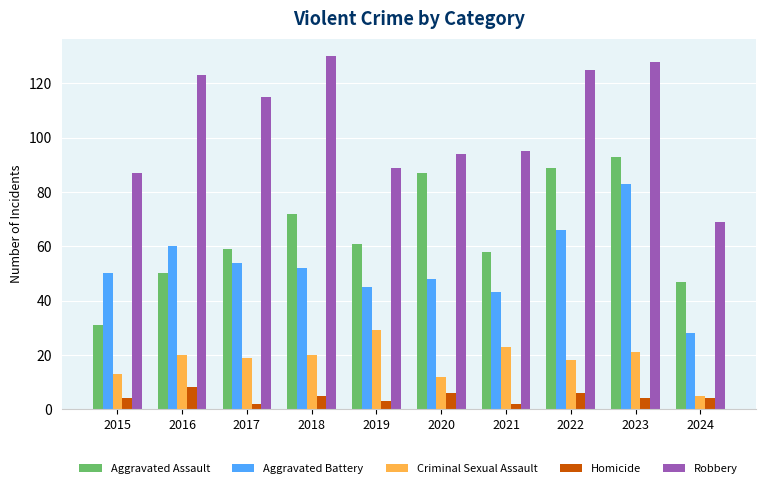

Is it true that Criminal Sexual Assault equals 29 at 2022?

False